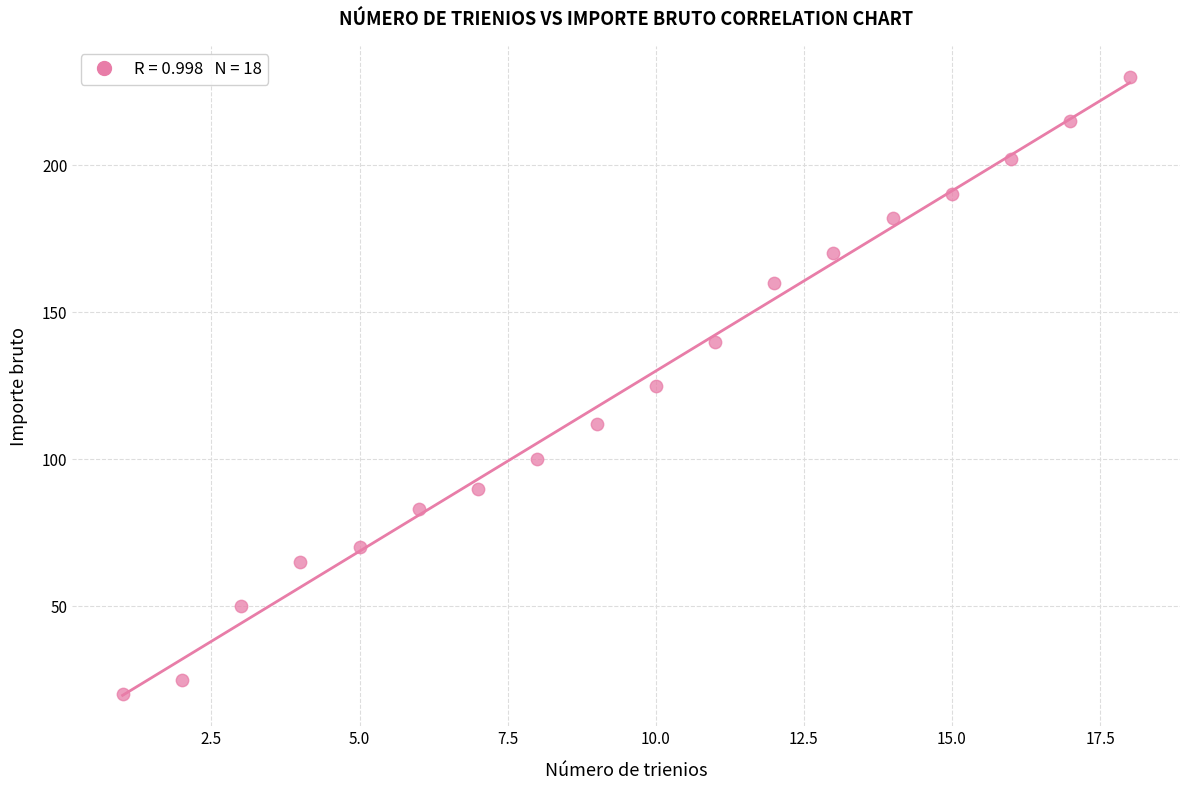

What is the range of Y values (max minus min)?

210